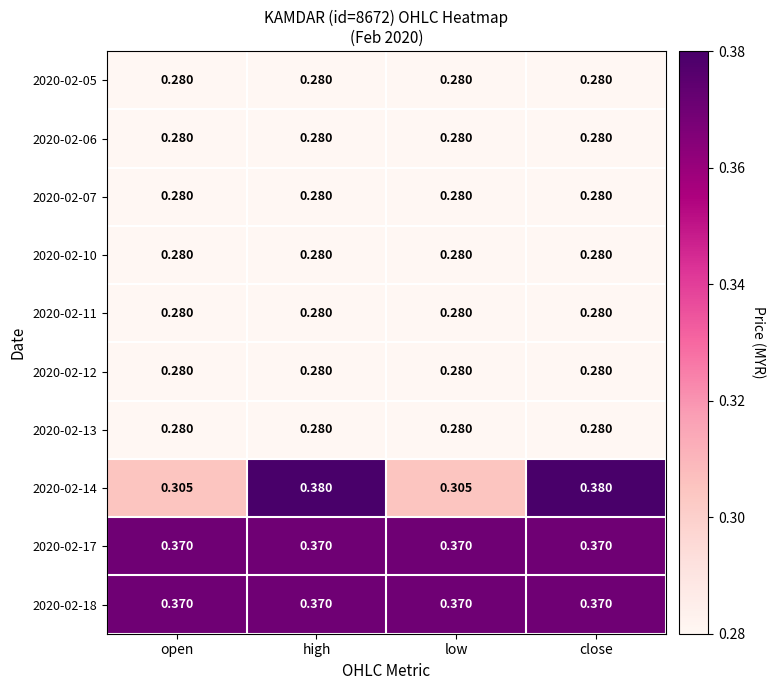

At how many categories does at least one series exceed 0?

4